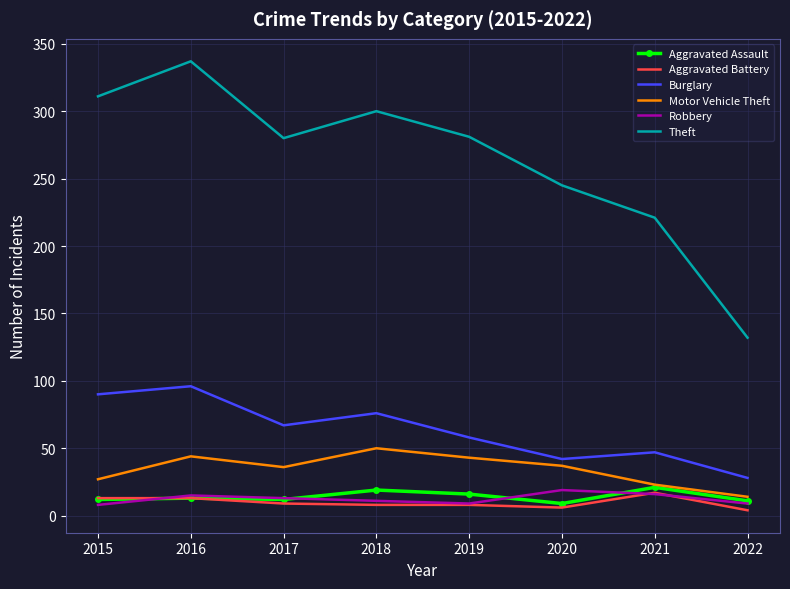

What is the lowest value of the Robbery series?

8